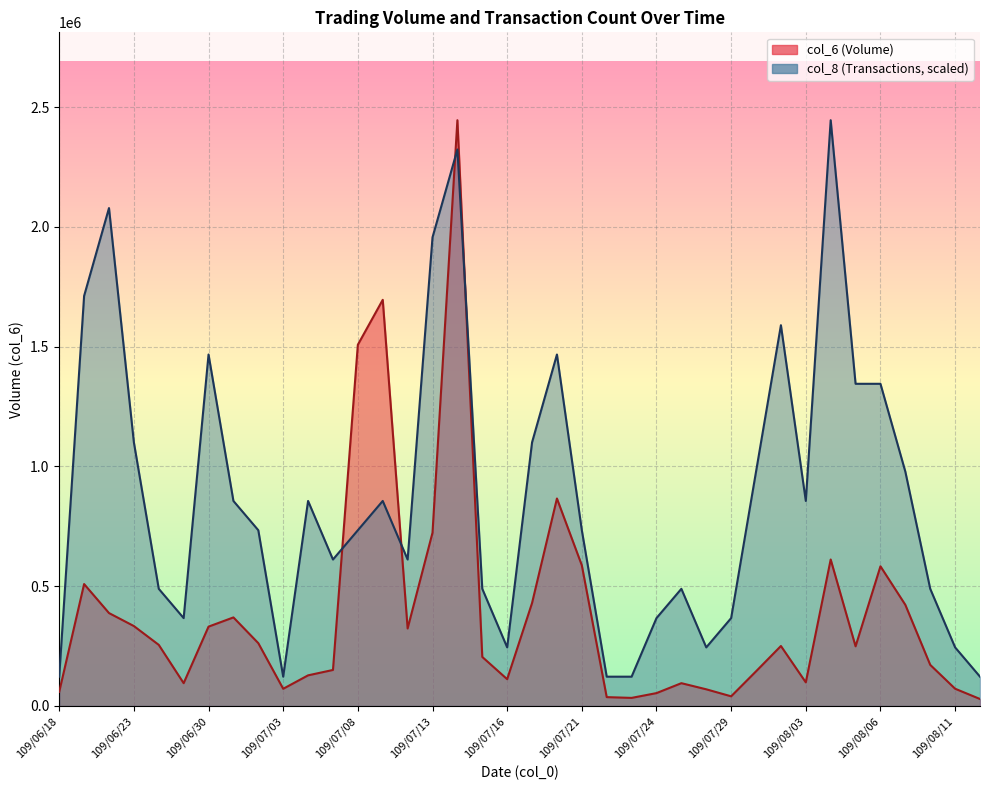

What position from the left is 109/07/24?

25